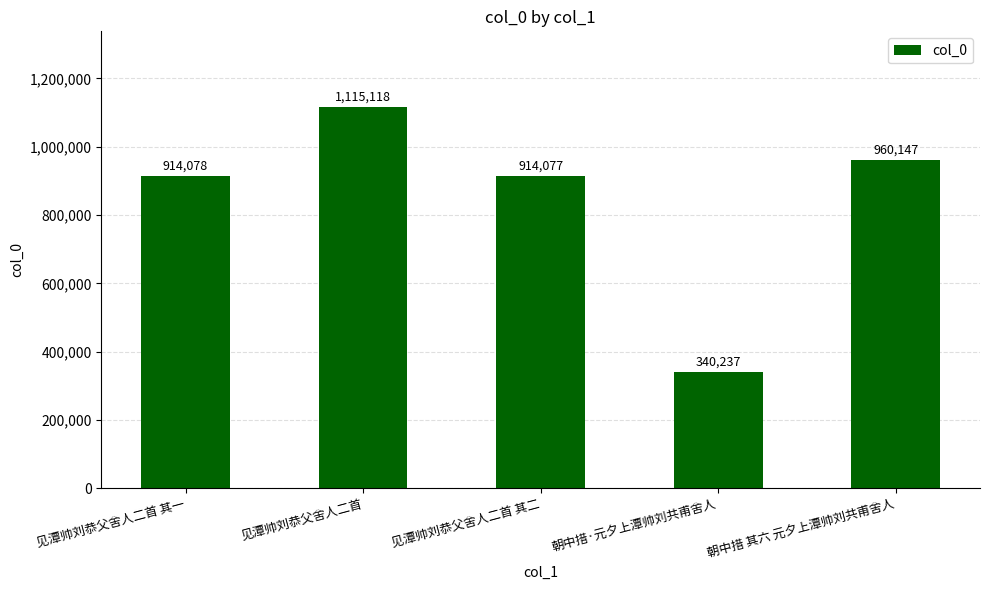

Rank the categories by value from lowest to highest.

朝中措·元夕上潭帅刘共甫舍人, 见潭帅刘恭父舍人二首 其二, 见潭帅刘恭父舍人二首 其一, 朝中措 其六 元夕上潭帅刘共甫舍人, 见潭帅刘恭父舍人二首